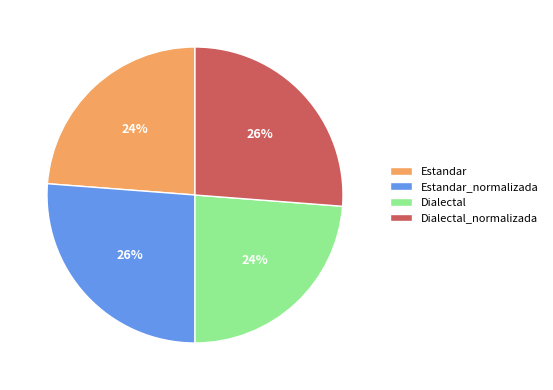

What is the ratio of the value at Estandar_normalizada to the value at Dialectal?

1.1